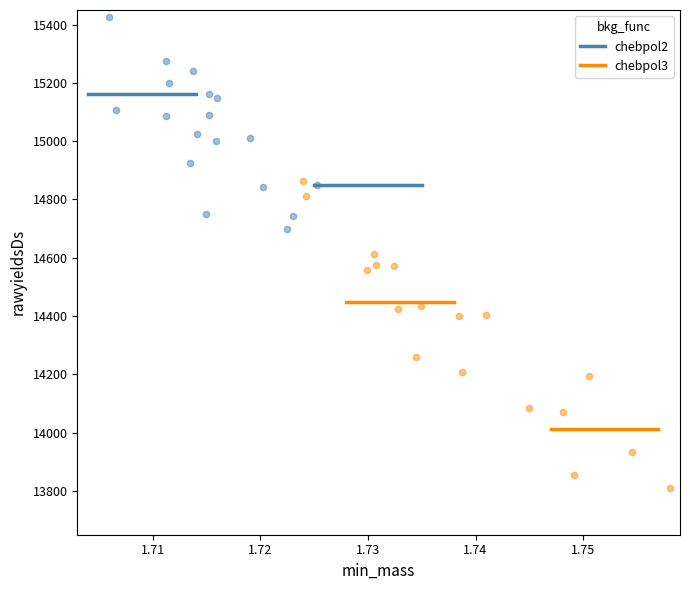

What are all the series names shown in the legend?

chebpol2, chebpol3